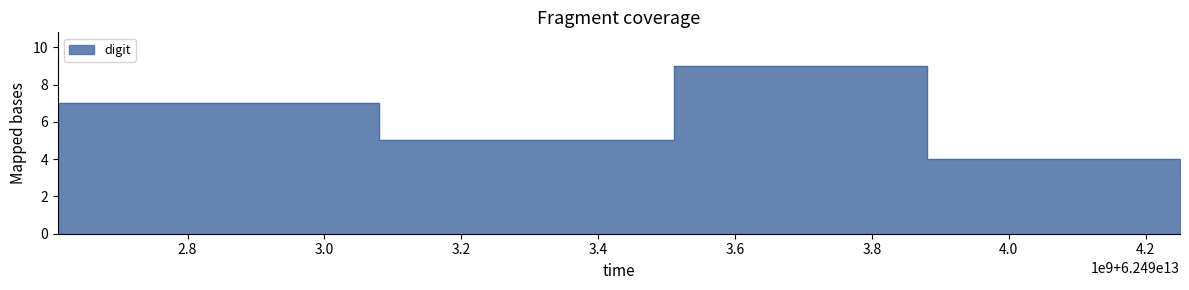

Count the number of data series in this chart.

1